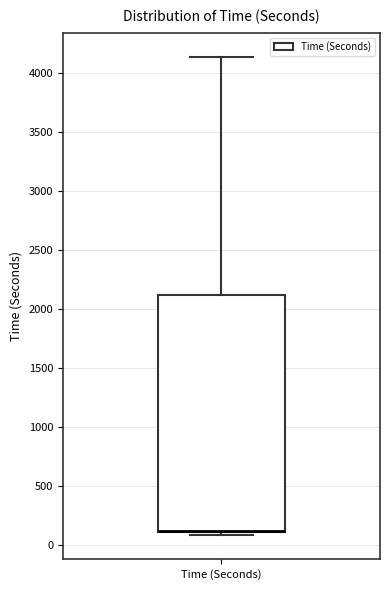

Where does the upper whisker of the box for Time (Seconds) end on the y-axis? The values are not printed on the chart, so give them approximately, as read against the axis.

4150